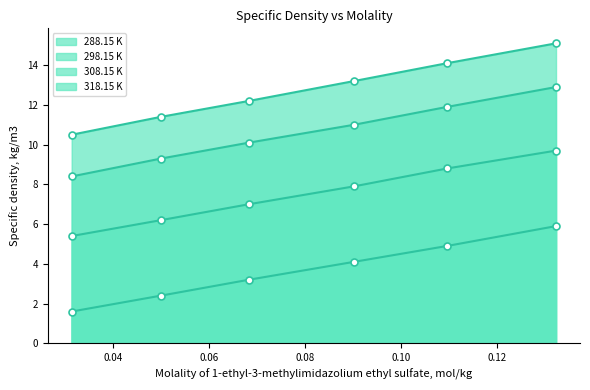

True or false: 308.15 K has a value of 7.0 at 0.0682.

True